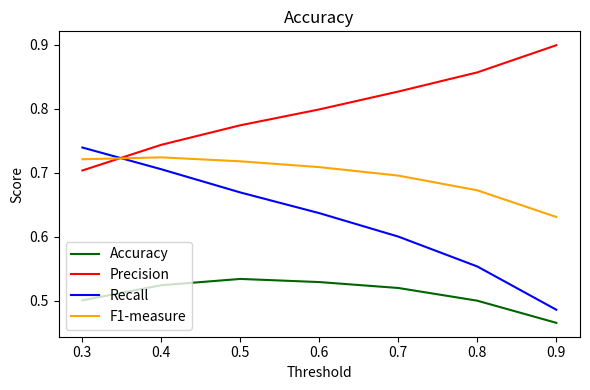

What is the spread (max minus min) of values at 0.7?

0.3